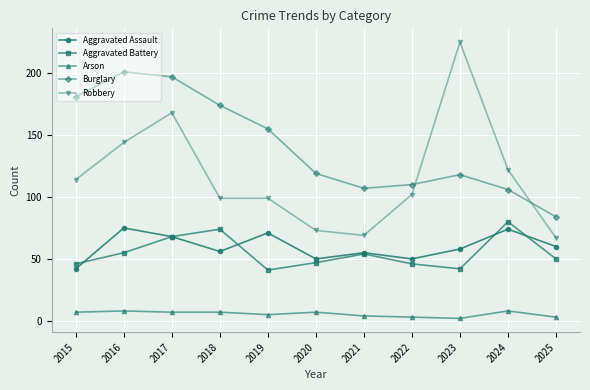

At which label does Robbery reach its peak?

2023